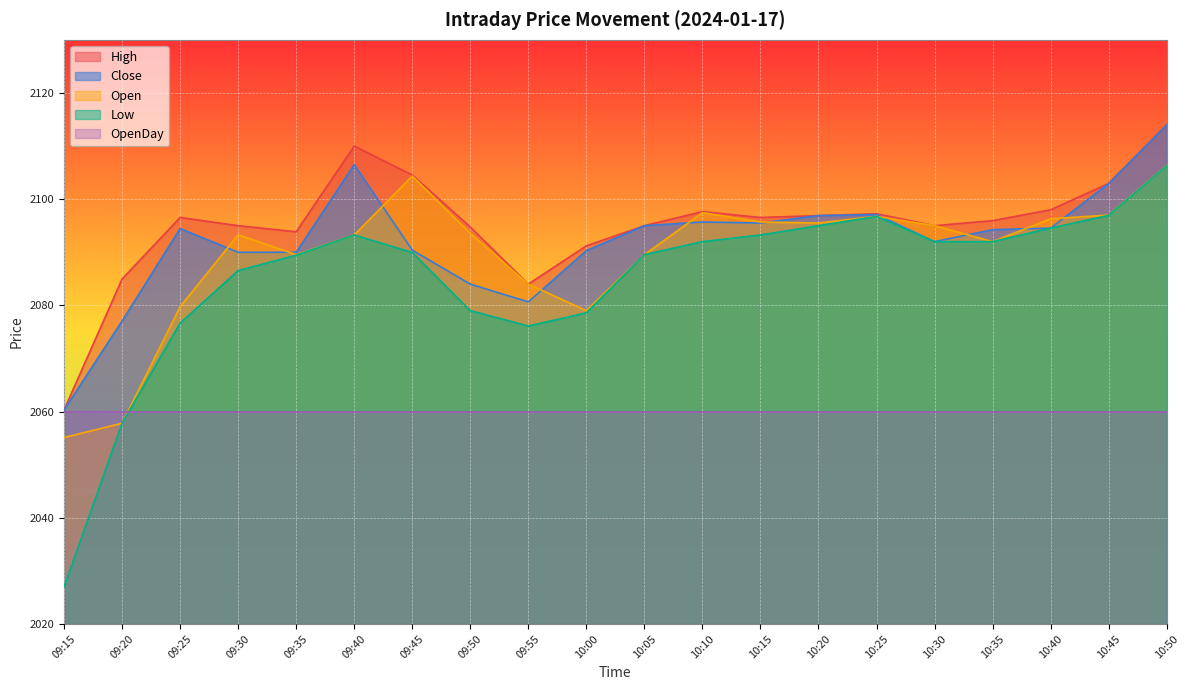

Which has a higher value, 10:35 or 09:15?

10:35